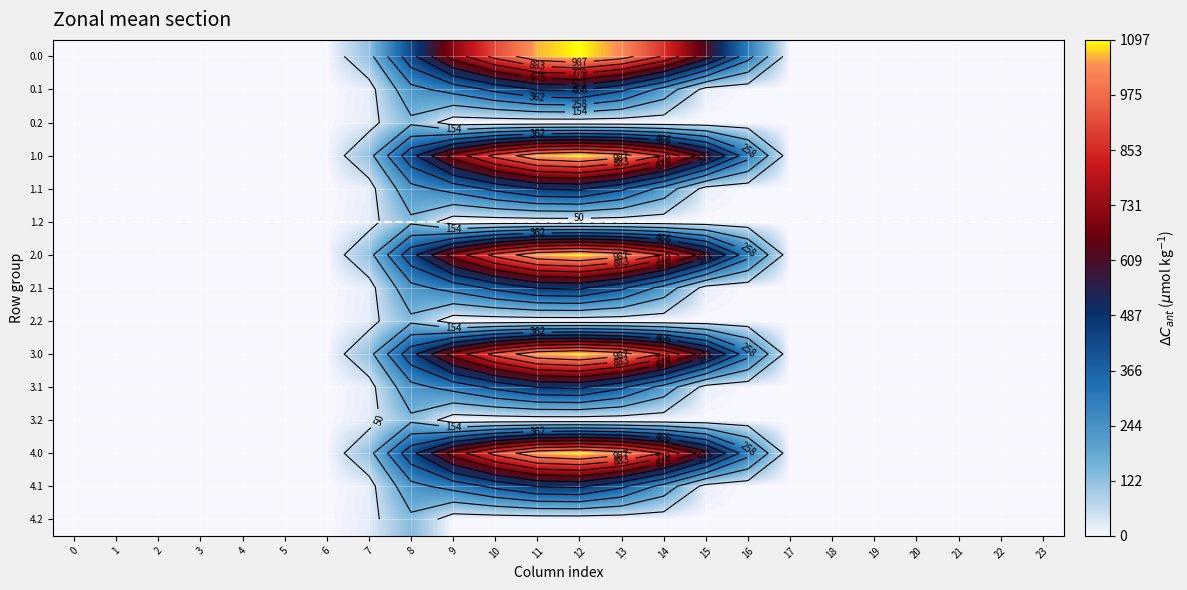

Which category has the highest value in the 0.0 series?

12